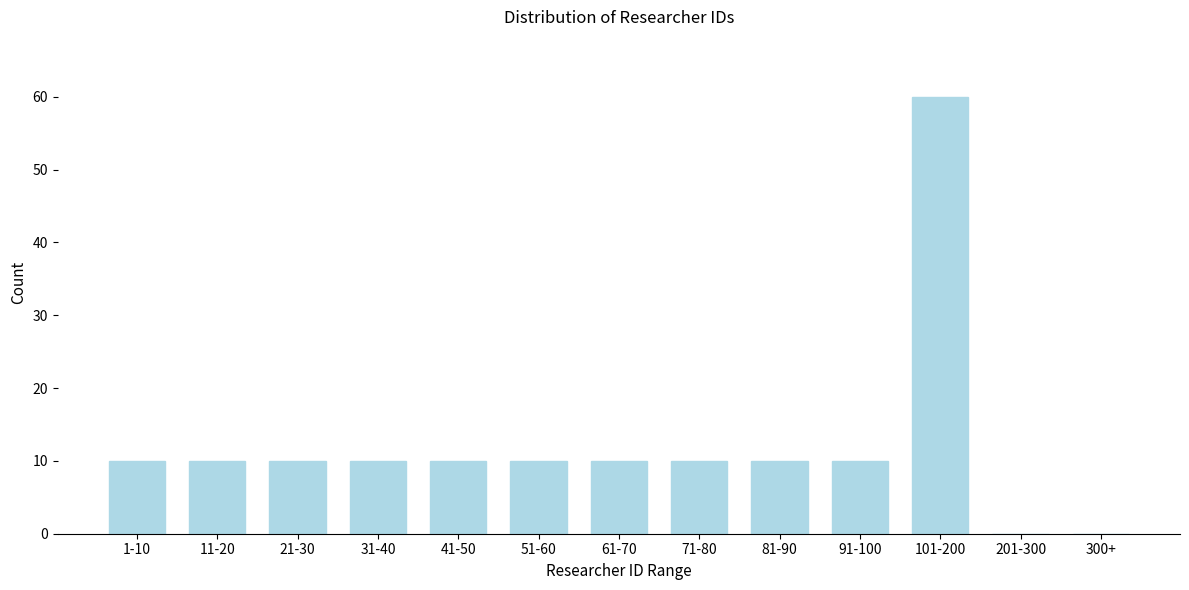

Reading right to left, what are all the values shown in this chart?

300+=0	201-300=0	101-200=60	91-100=10	81-90=10	71-80=10	61-70=10	51-60=10	41-50=10	31-40=10	21-30=10	11-20=10	1-10=10